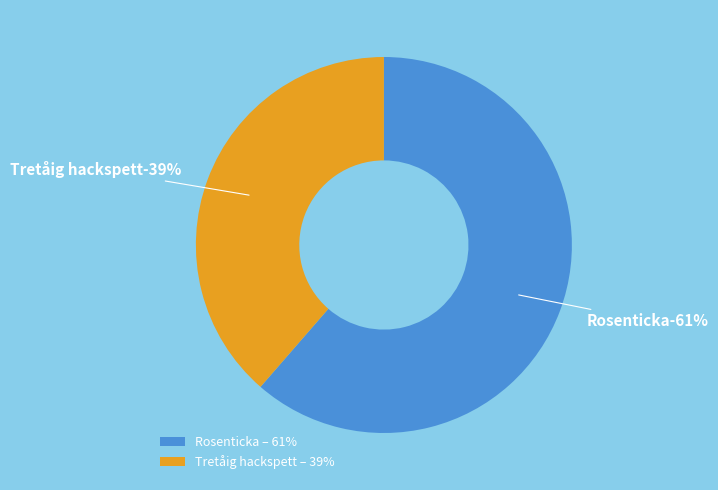

Is it true that 62024122 is 61% of the pie?

True